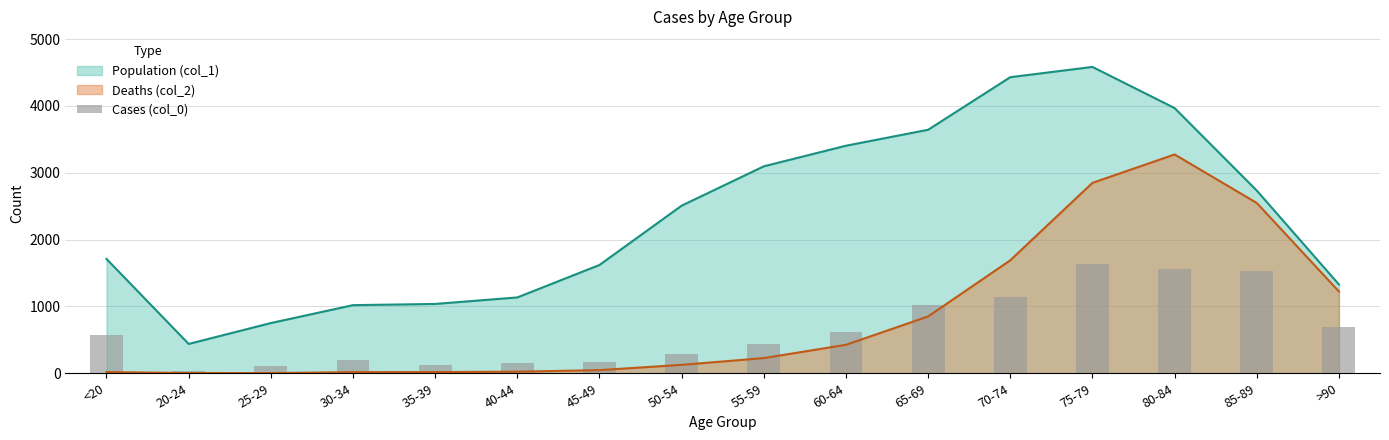

What is the sum of the values at >90 and 65-69?

1710.9